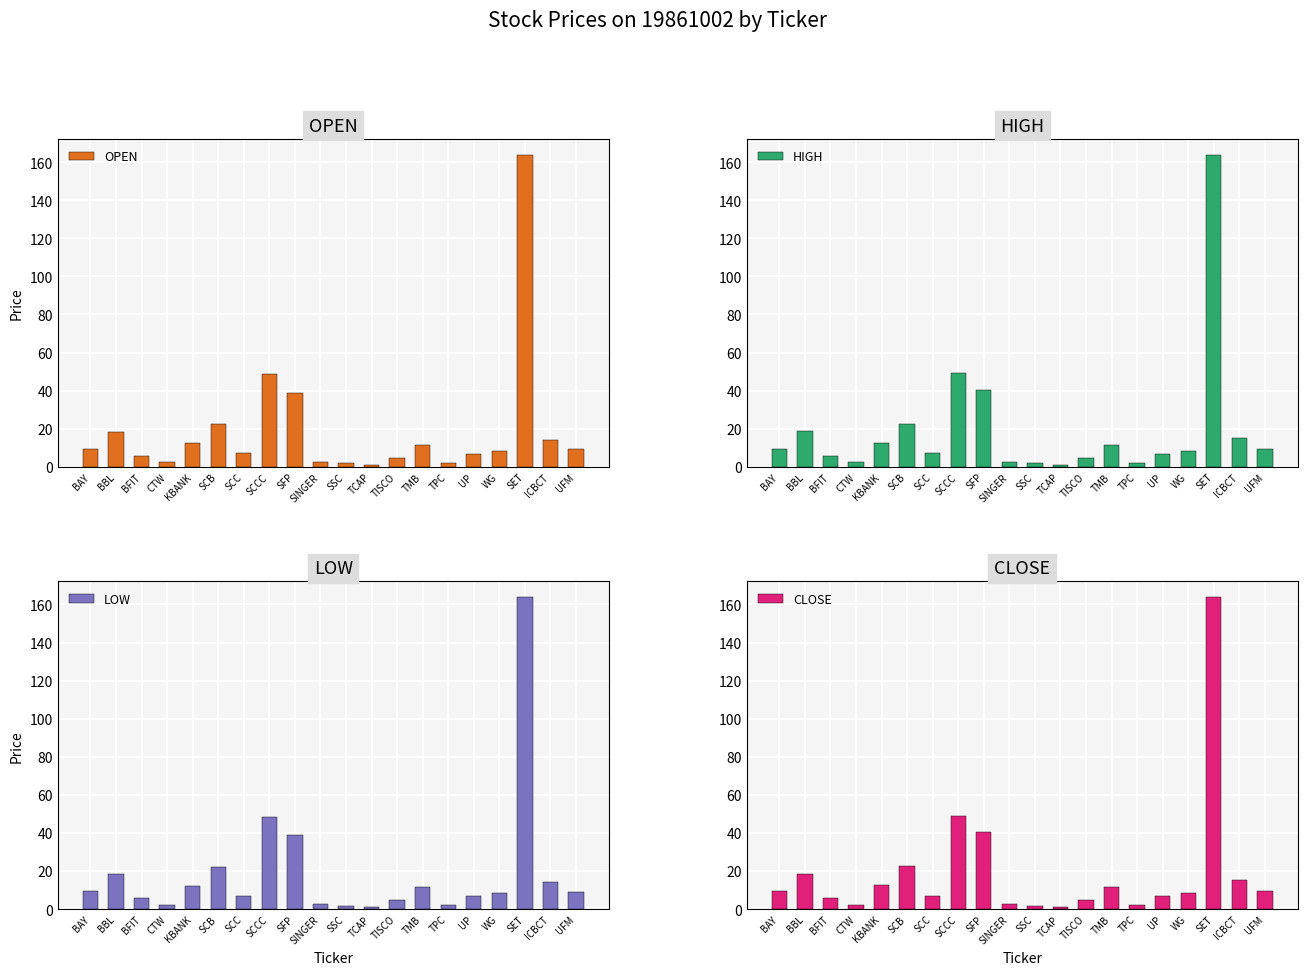

What position from the right is TPC?

6